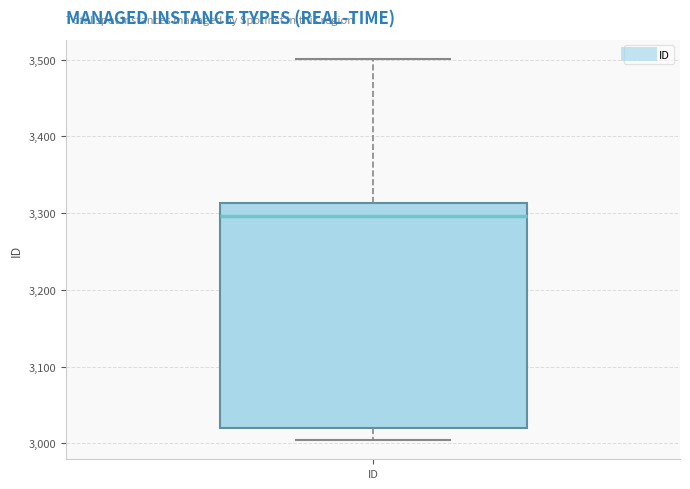

Read this box plot against the y-axis: the position of the median line, the range covered by the box, and the ends of both whiskers. The values are not printed on the chart, so give them approximately, as read against the axis.

median 3300, box 3020 to 3310, whiskers 3000 to 3500